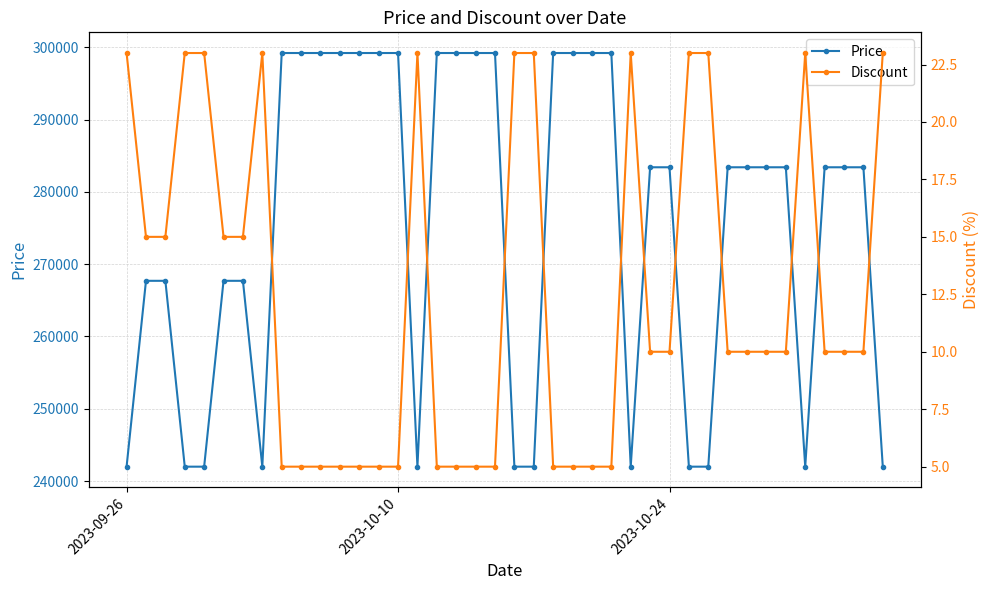

What is the highest value of the Price series?

299200